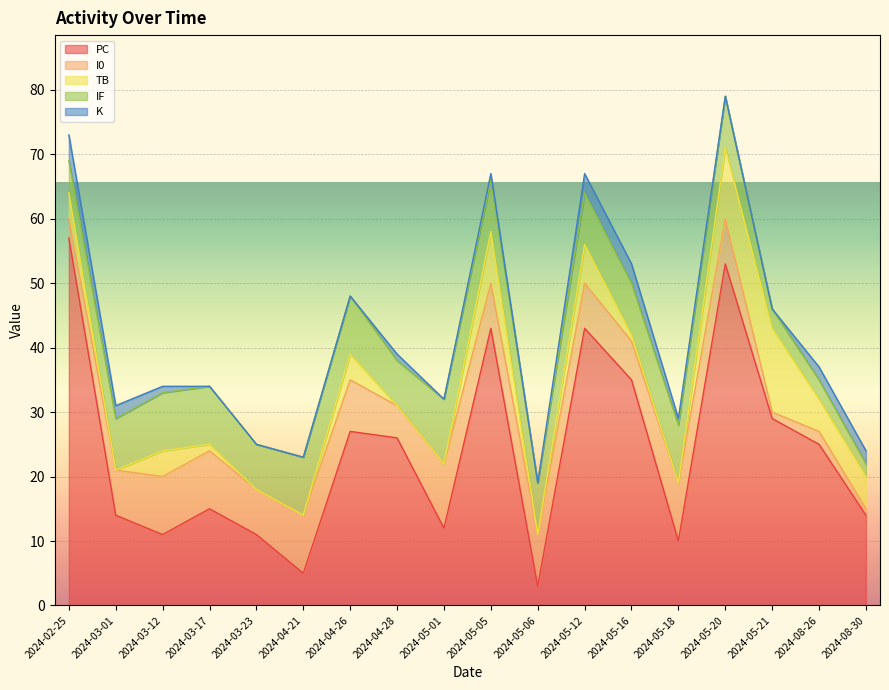

How many lines are shown in the chart?

5